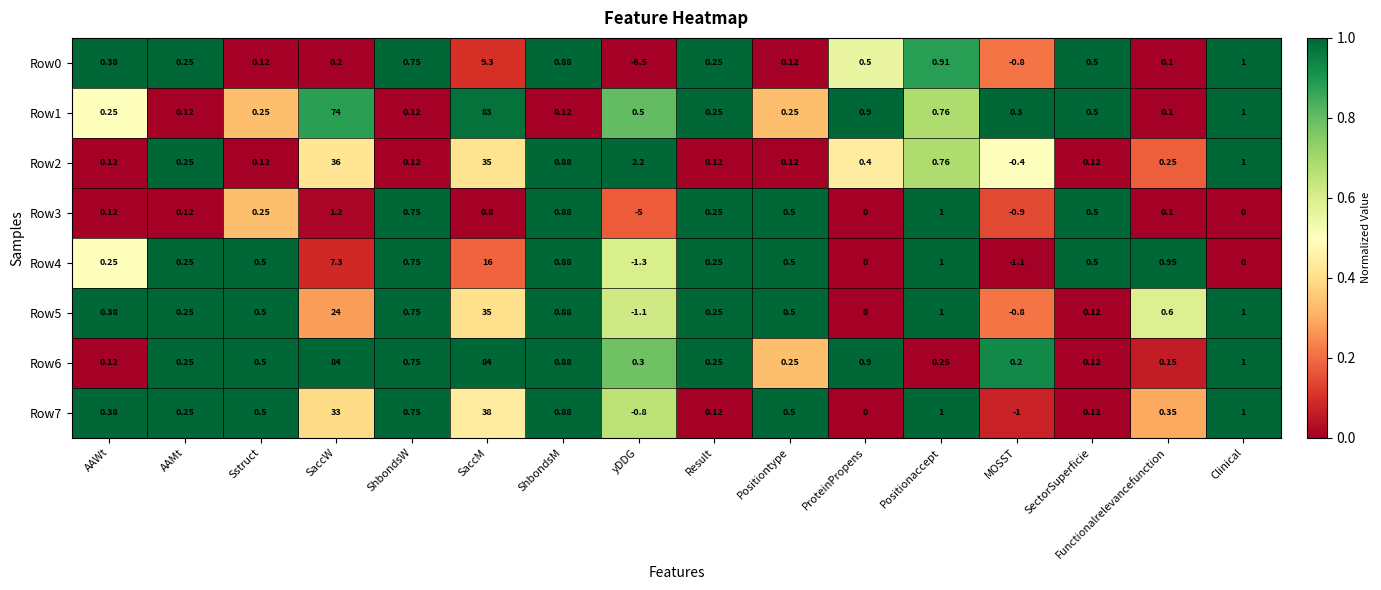

At which label is Row2 closest to 17?

yDDG